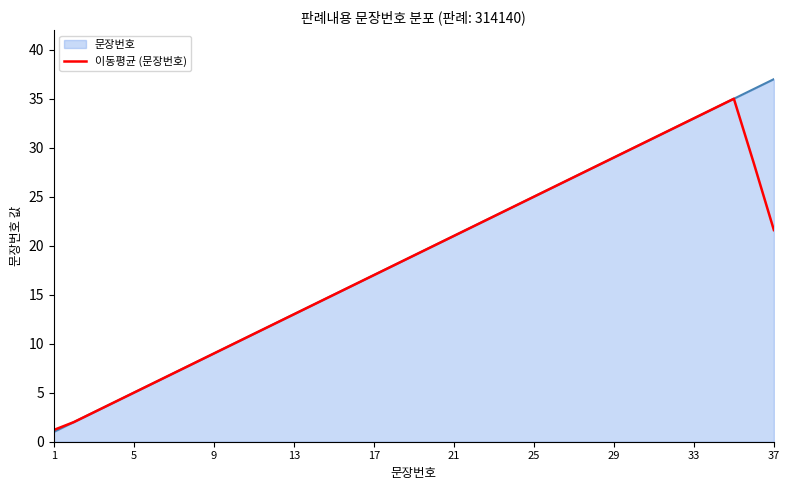

What is the smallest value displayed?

1.0